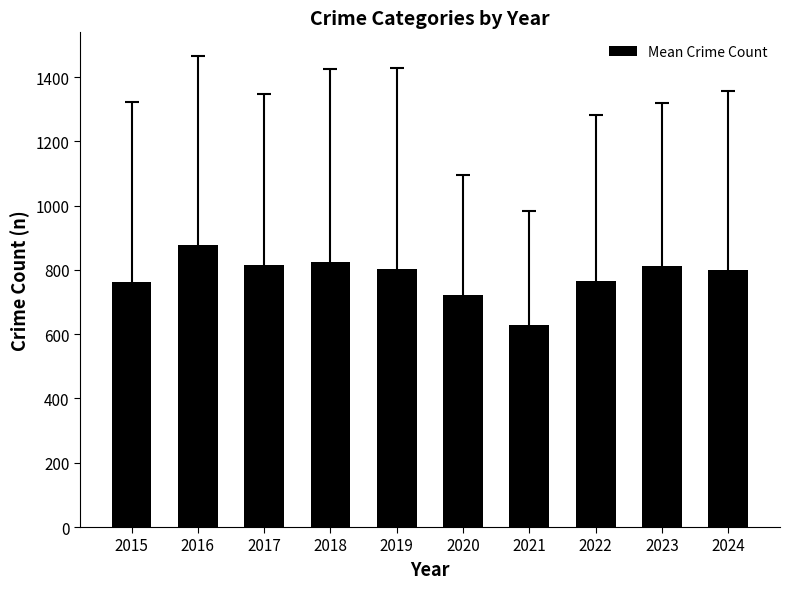

What is the difference between the maximum and minimum values?

248.3